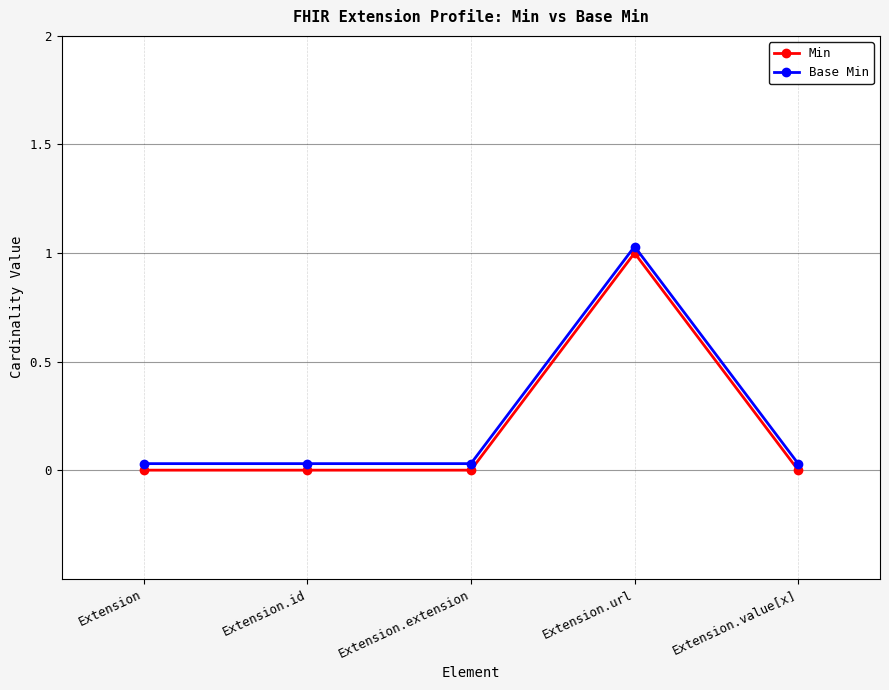

The Base Min series shows 0.3 at Extension.url. True or false?

False